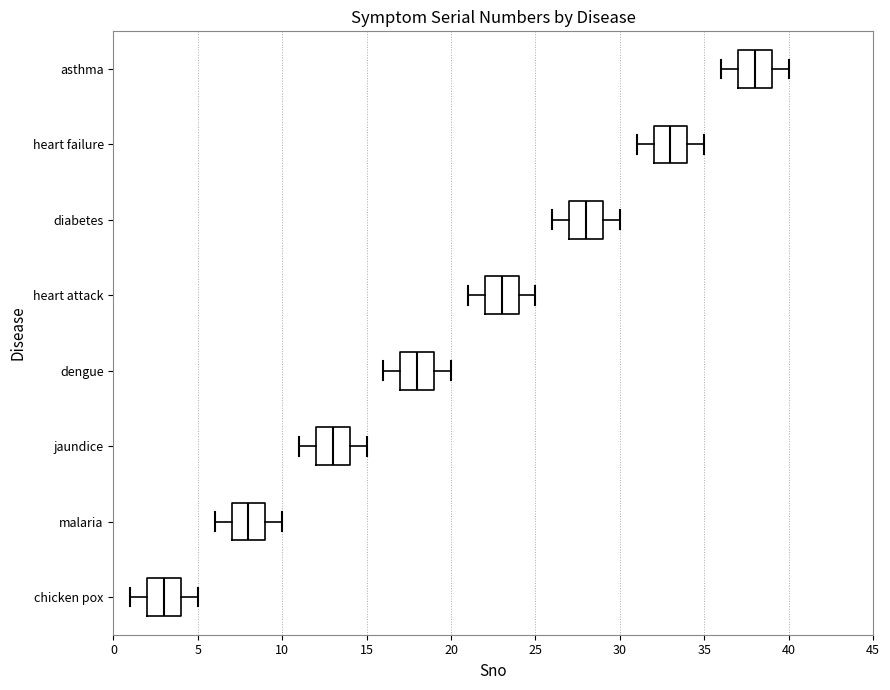

Reading bottom to top, transcribe this box plot: for each box, give where its median line is, the range the box spans, and where its two whiskers end, as read against the x-axis. The values are not printed on the chart, so give them approximately, as read against the axis.

chicken pox: median 3, box 2 to 4, whiskers 1 to 5
malaria: median 8, box 7 to 9, whiskers 6 to 10
jaundice: median 13, box 12 to 14, whiskers 11 to 15
dengue: median 18, box 17 to 19, whiskers 16 to 20
heart attack: median 23, box 22 to 24, whiskers 21 to 25
diabetes: median 28, box 27 to 29, whiskers 26 to 30
heart failure: median 33, box 32 to 34, whiskers 31 to 35
asthma: median 38, box 37 to 39, whiskers 36 to 40